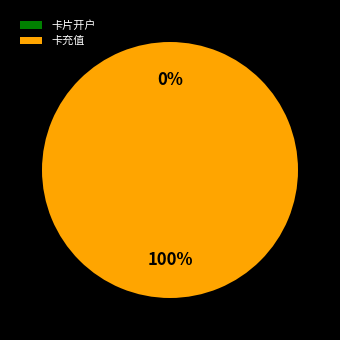

True or false: 卡片开户 accounts for 1% of the total.

False